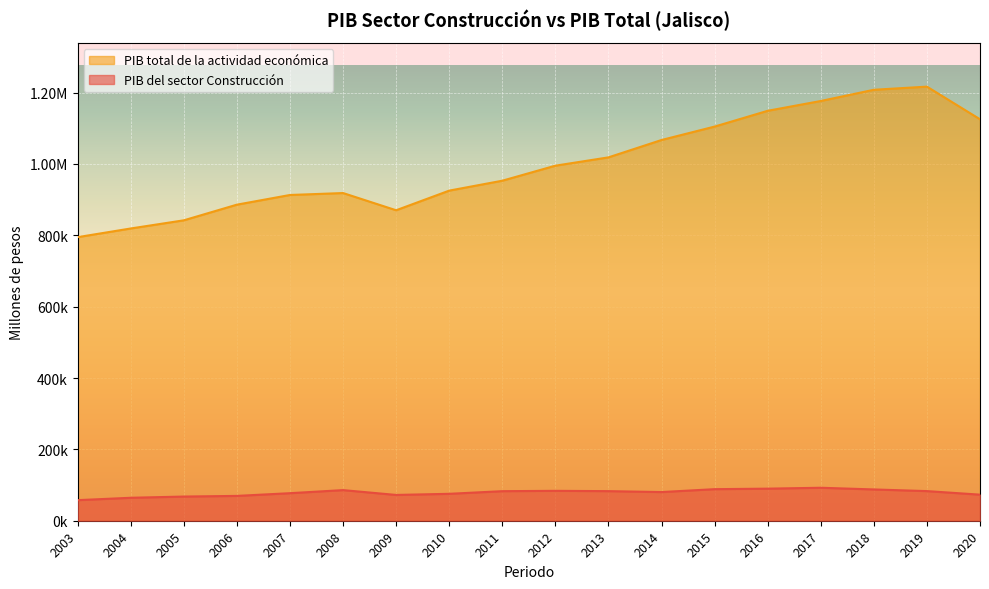

Reading right to left, transcribe all the data shown in this chart.

PIB del sector Construcción: 2020=73090.3	2019=83072.6	2018=87702.9	2017=92455.8	2016=89930.2	2015=88486.7	2014=80384.0	2013=82954.5	2012=83805.4	2011=82857.6	2010=75457.3	2009=72298.9	2008=85835.1	2007=77213.3	2006=69604.1	2005=67769.2	2004=64374.0	2003=57668.9
PIB total de la actividad económica: 2020=1125369.6	2019=1216847.2	2018=1208076.0	2017=1176616.0	2016=1149129.5	2015=1104884.9	2014=1067256.8	2013=1018578.6	2012=995286.0	2011=953148.1	2010=925371.8	2009=870319.1	2008=918573.5	2007=913139.8	2006=886009.7	2005=842128.8	2004=819238.3	2003=794957.3